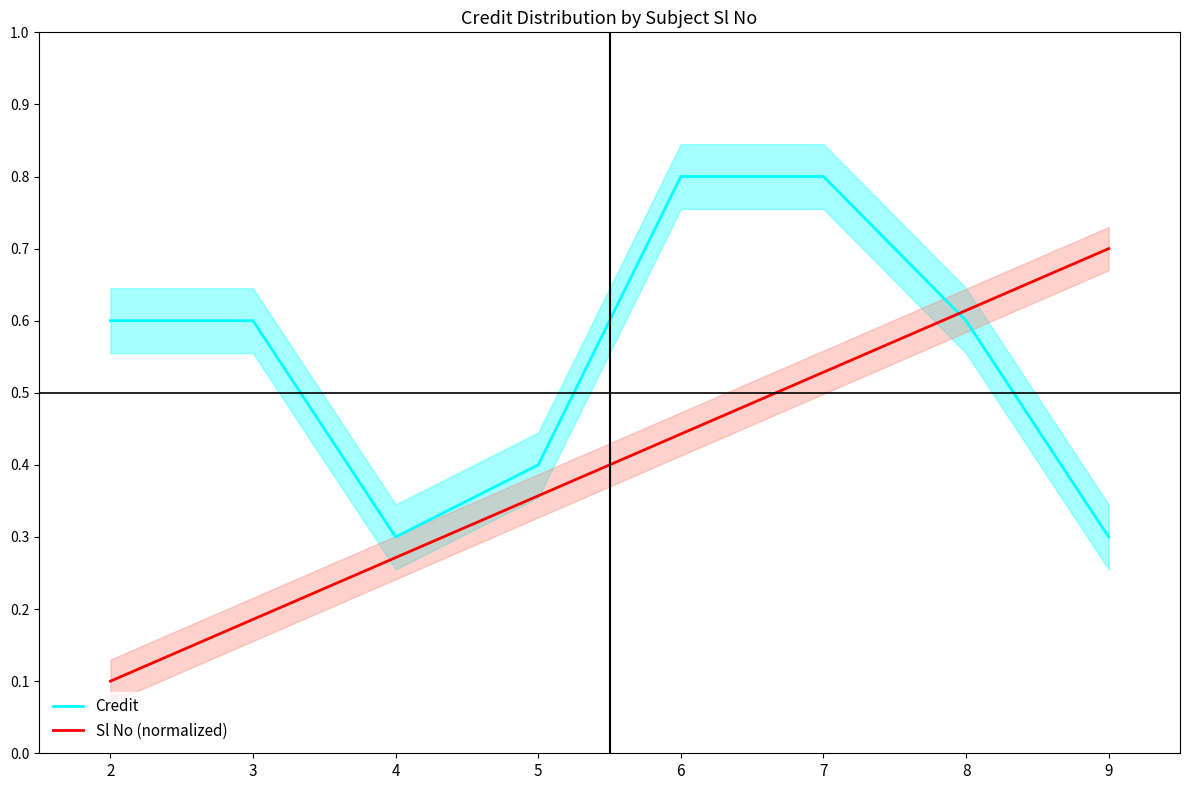

What is the spread (max minus min) of values at 2?

0.5